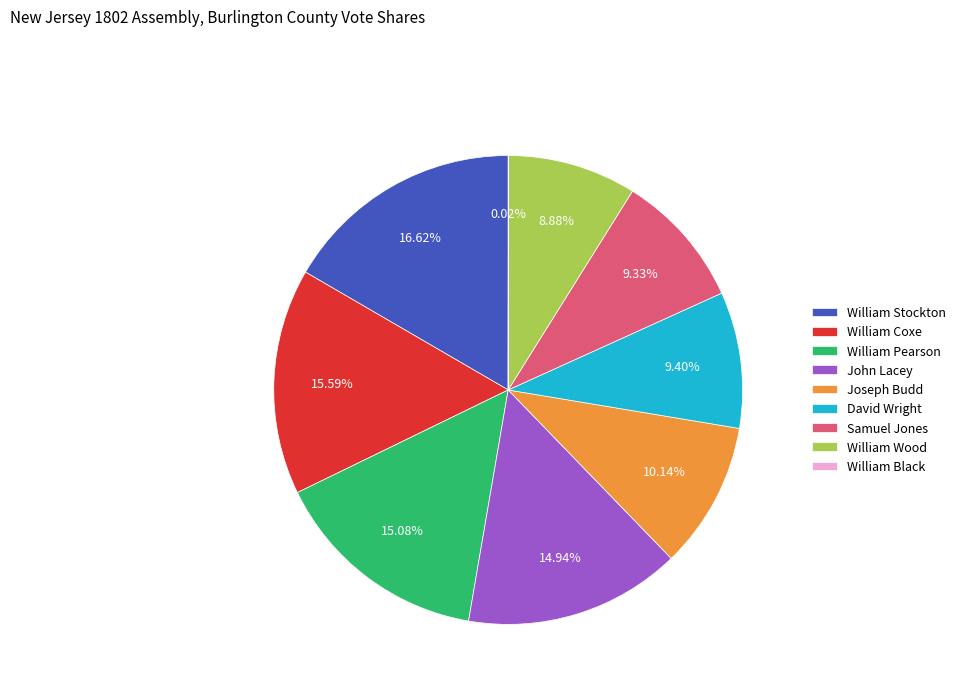

Is William Coxe the majority of the pie?

No